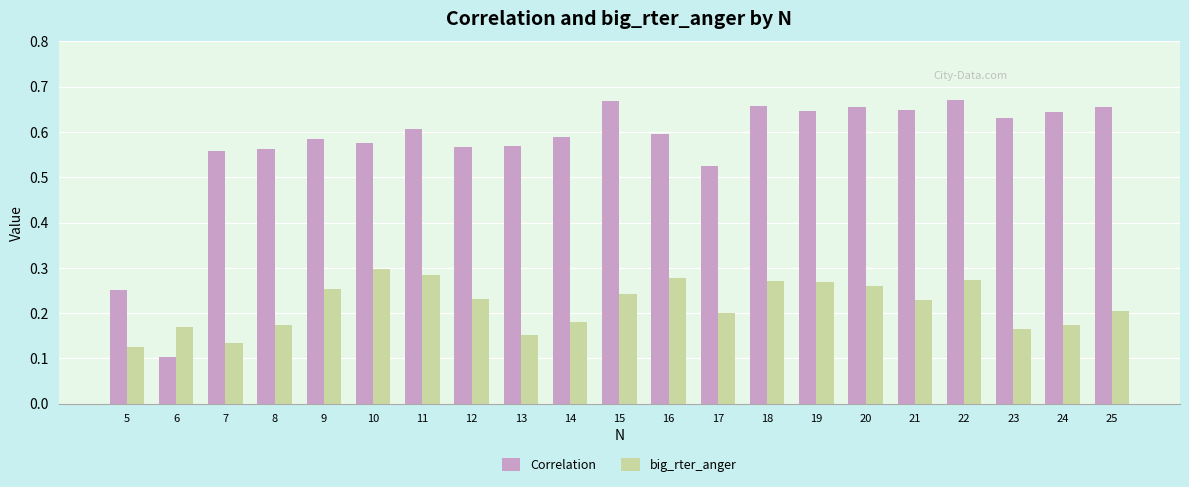

Count the Correlation values in the range 0 to 1.

21